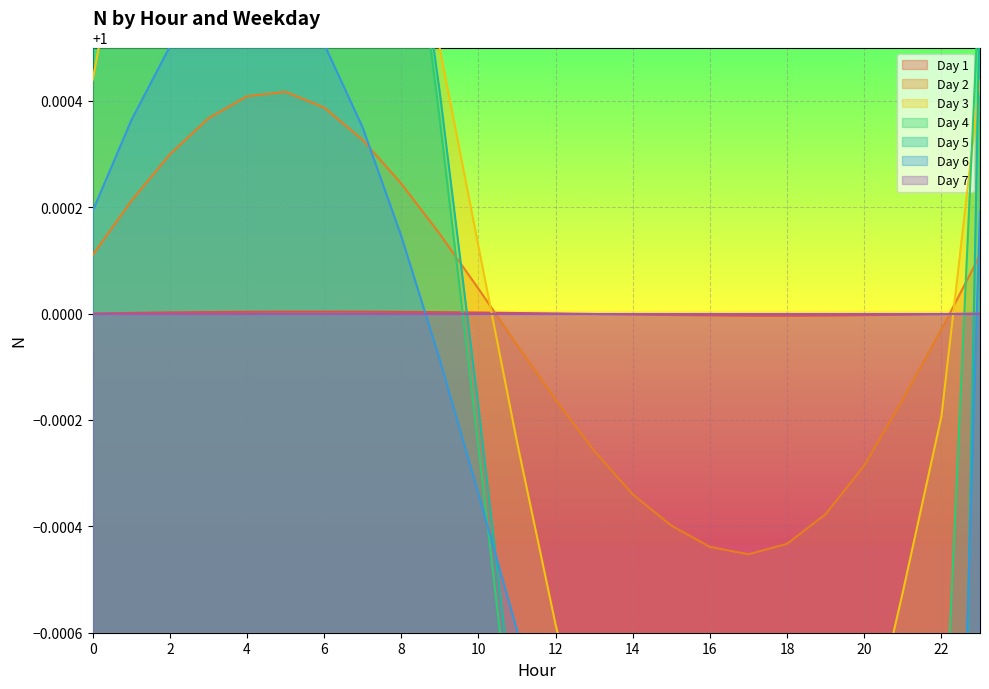

Where is the first local maximum for Day 3?

4